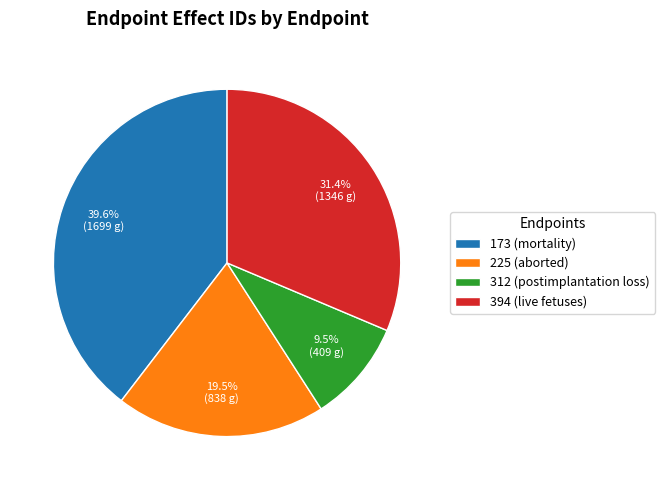

How much of the chart is everything except 312 (postimplantation loss)?

90.5%